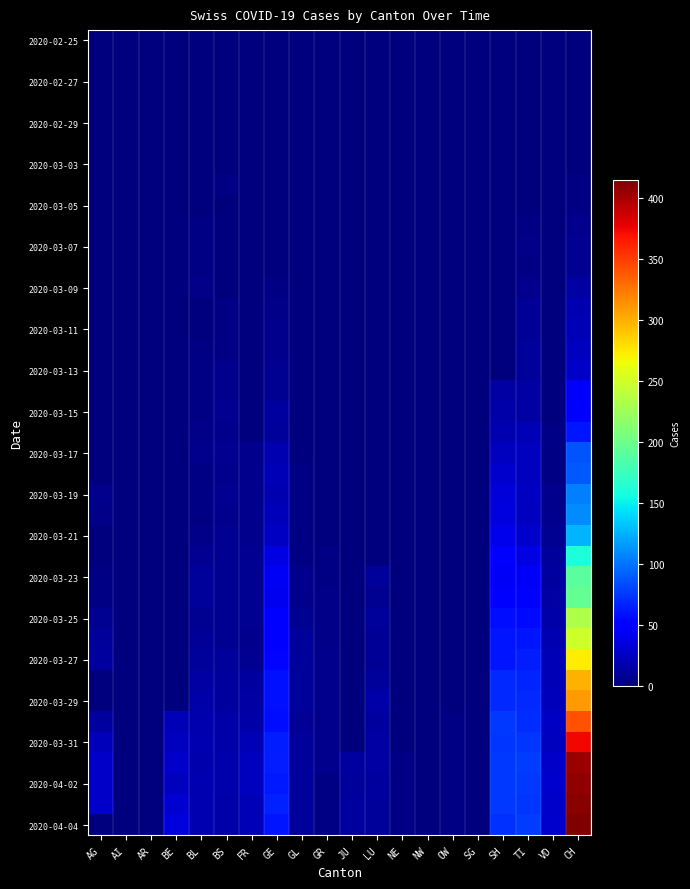

Count the number of categories in the chart.

20